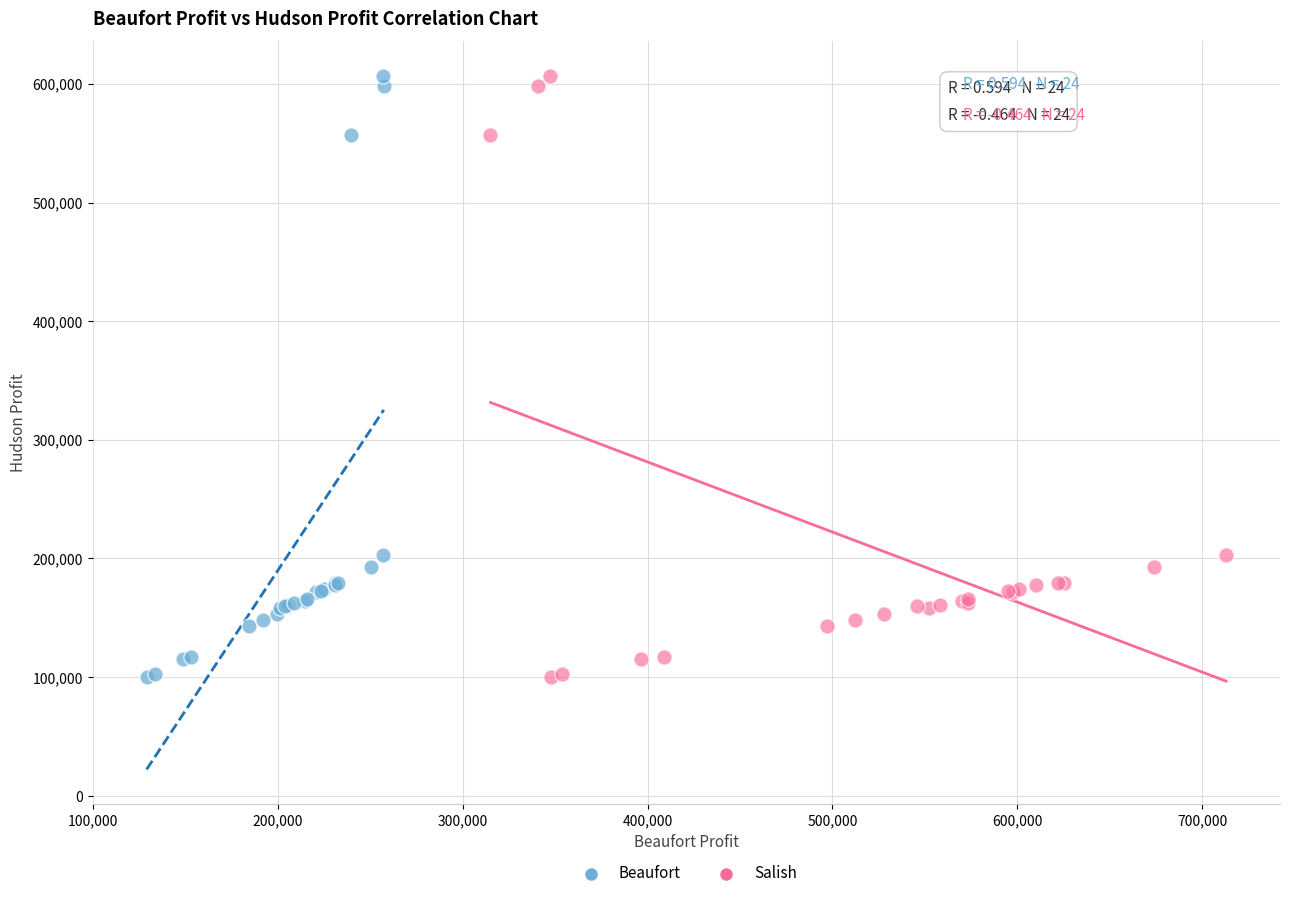

What are all the series names shown in the legend?

Beaufort, Salish